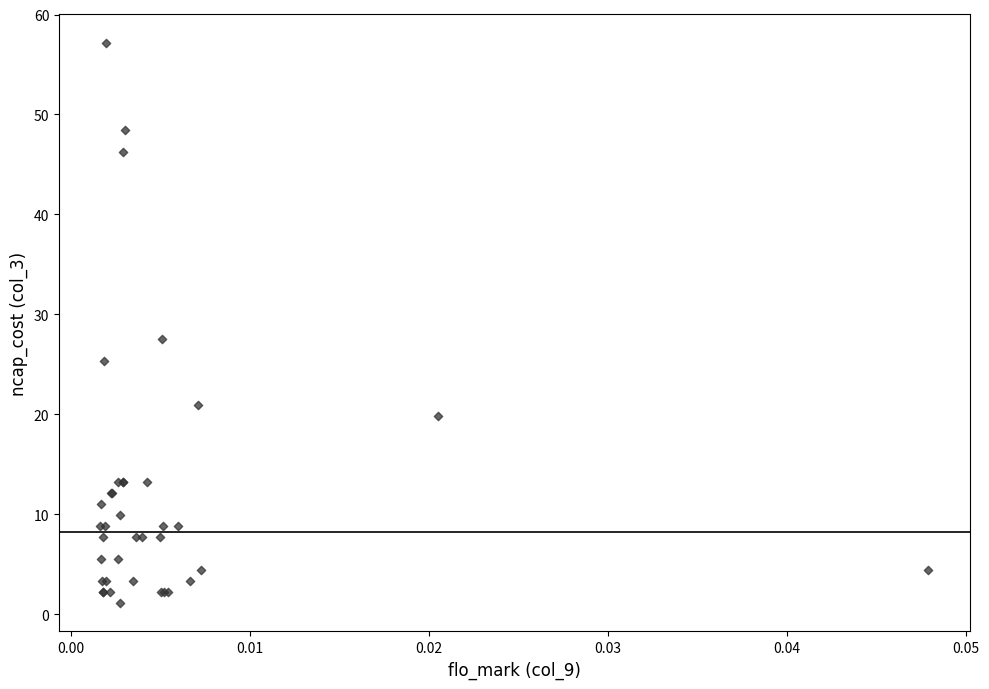

What Y value in the scatter plot is closest to 29?

27.5